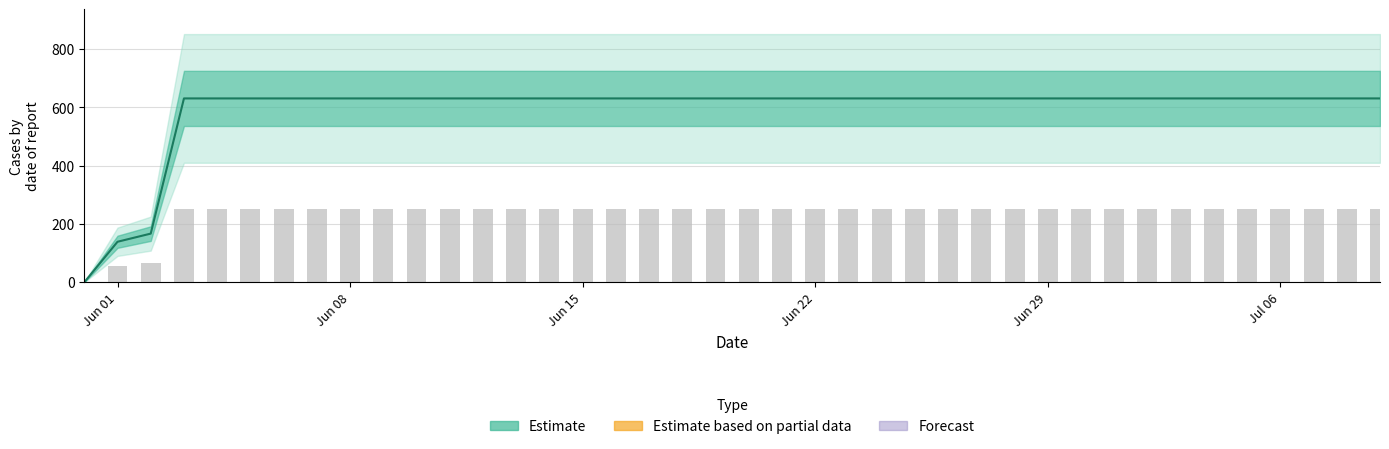

What is the approximate value at Jun 08?

631